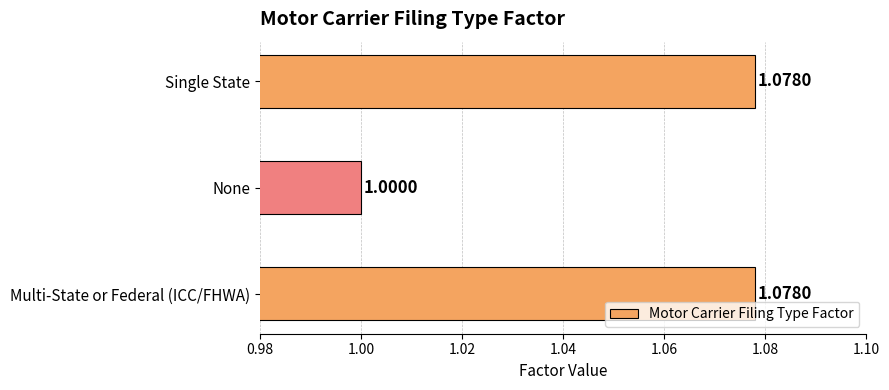

Where is the data nearest to the value 1?

None